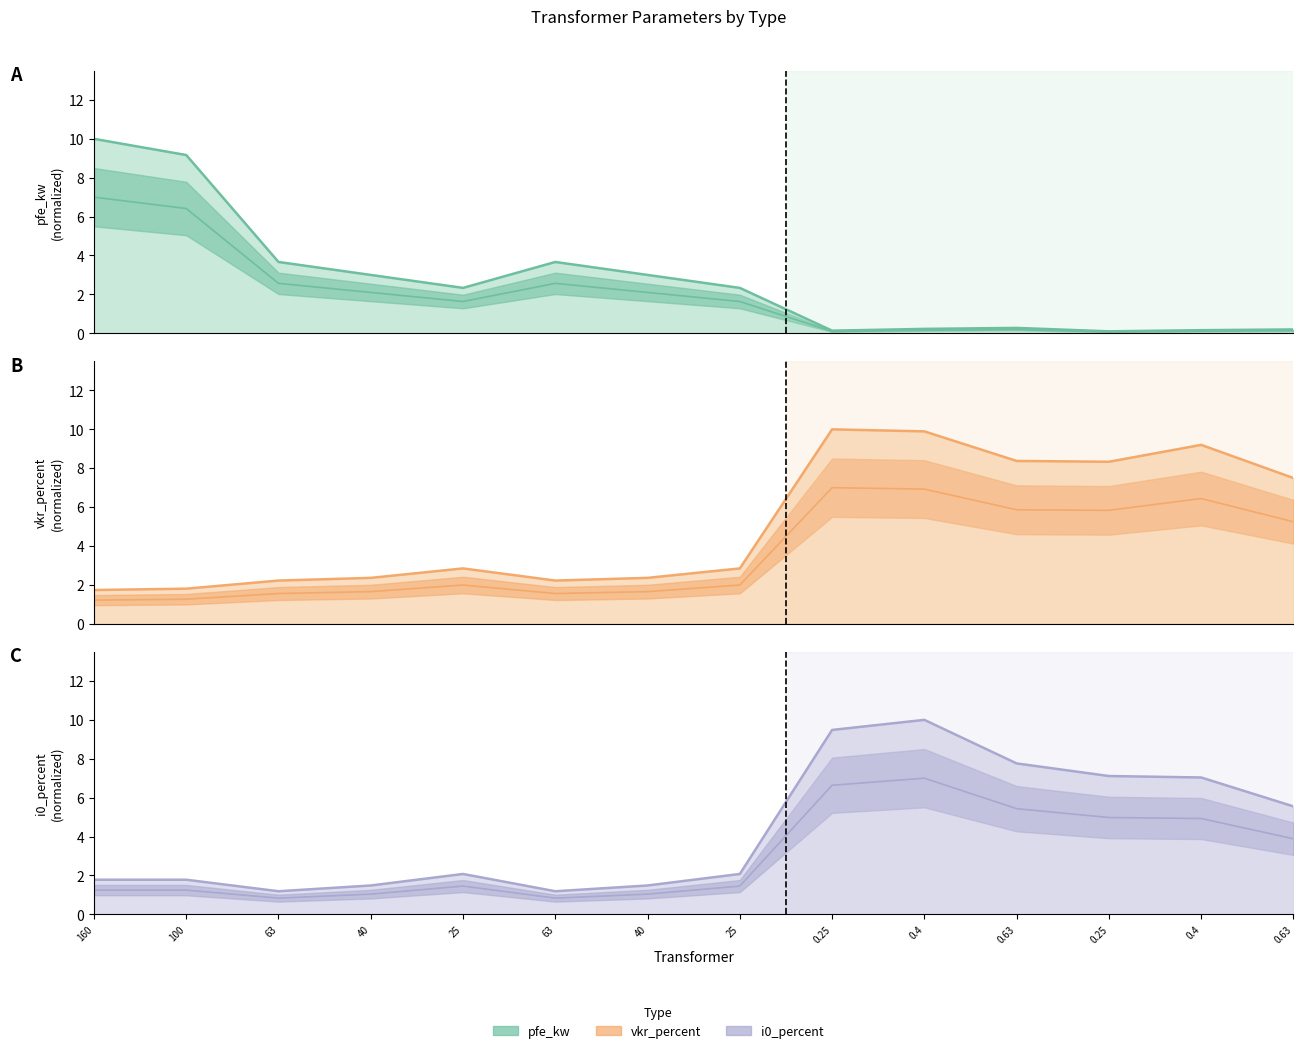

What is the total value across all series at 63?

7.1